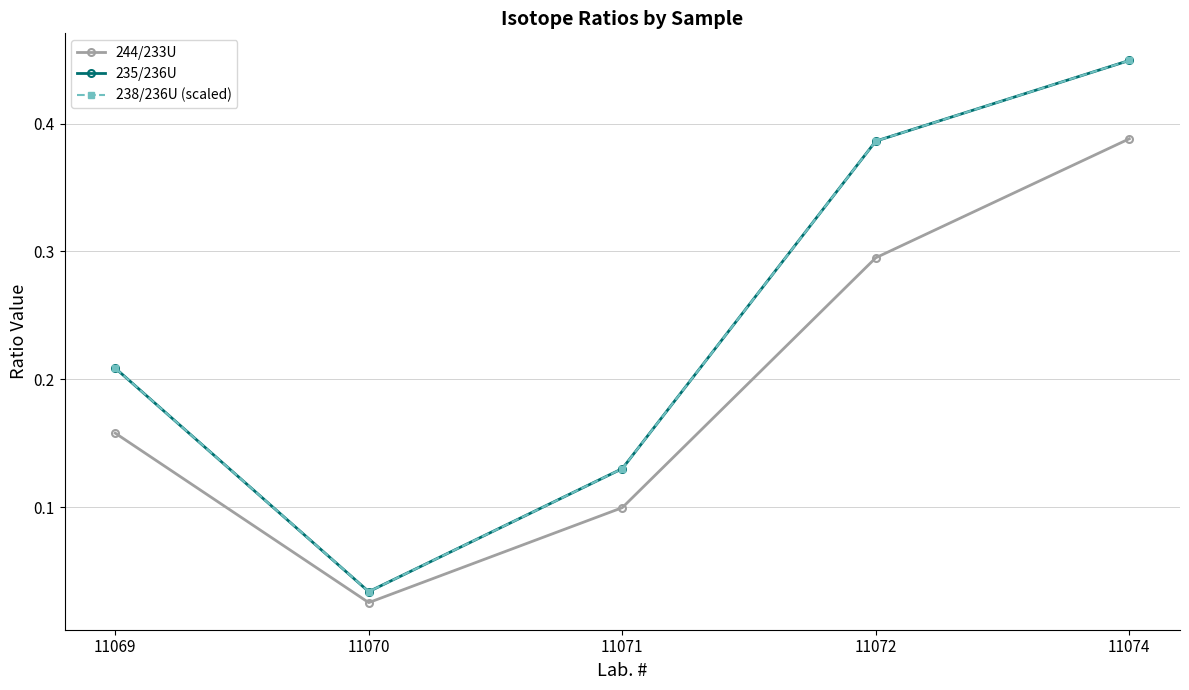

Rank the series by their maximum value, from highest to lowest.

235/236U, 238/236U (scaled), 244/233U